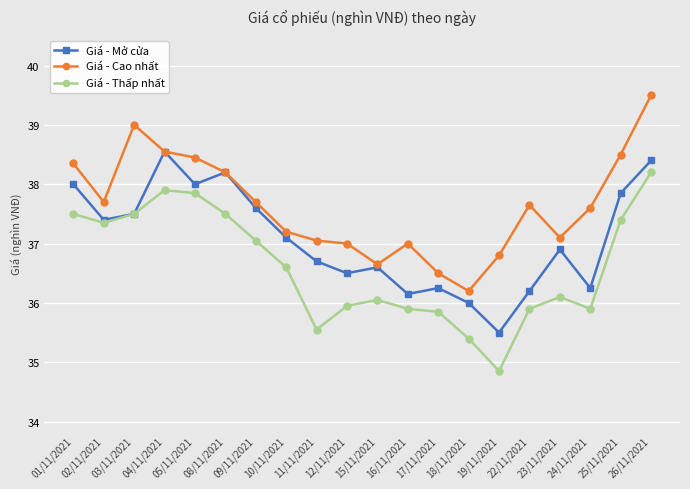

How many data points does each series have?

20